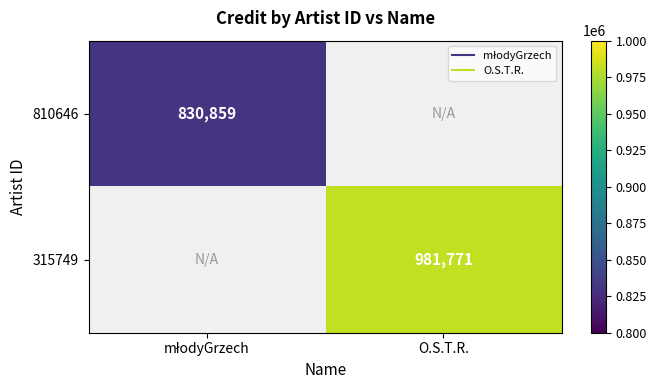

Which label corresponds to the largest value in the chart?

O.S.T.R.